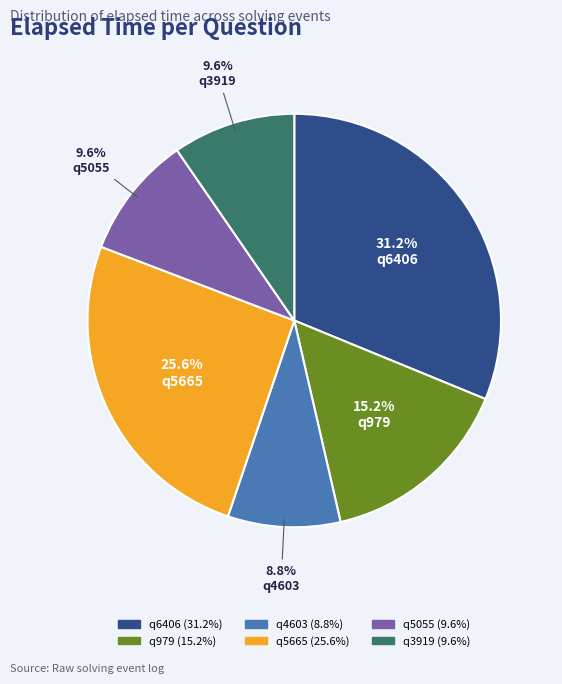

Approximately how many times larger is the value at q3919 compared to q5665?

0.4